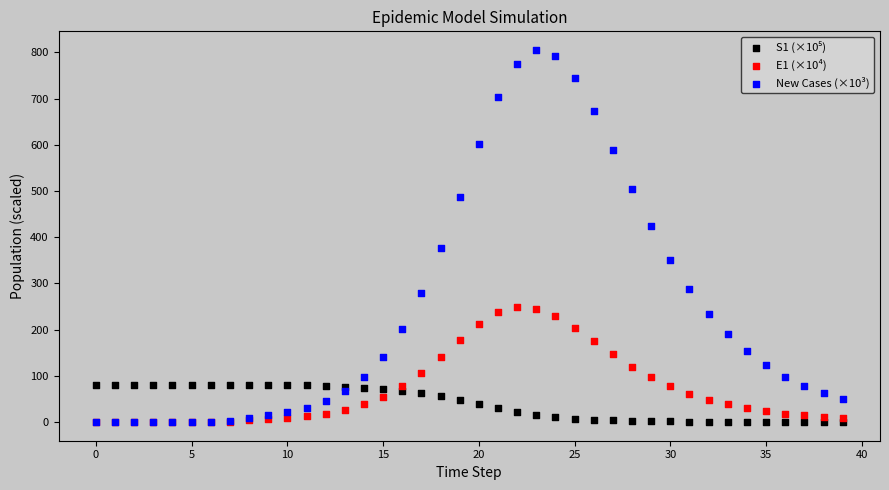

Which series has the largest Y range (max minus min)?

New Cases (×10³)